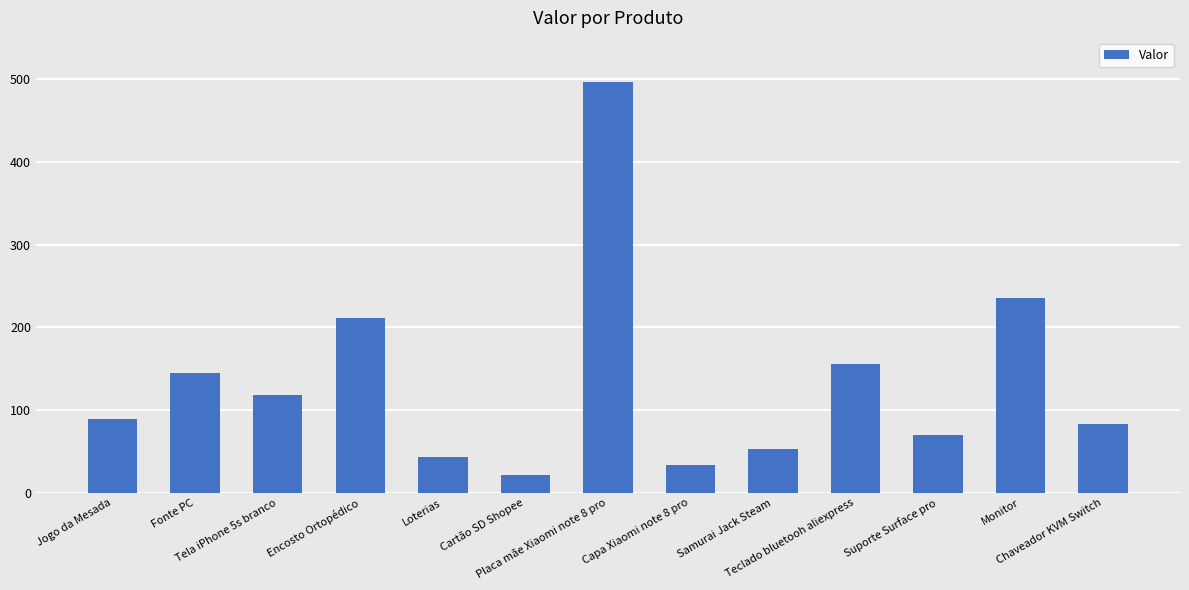

What position from the right is Jogo da Mesada?

13